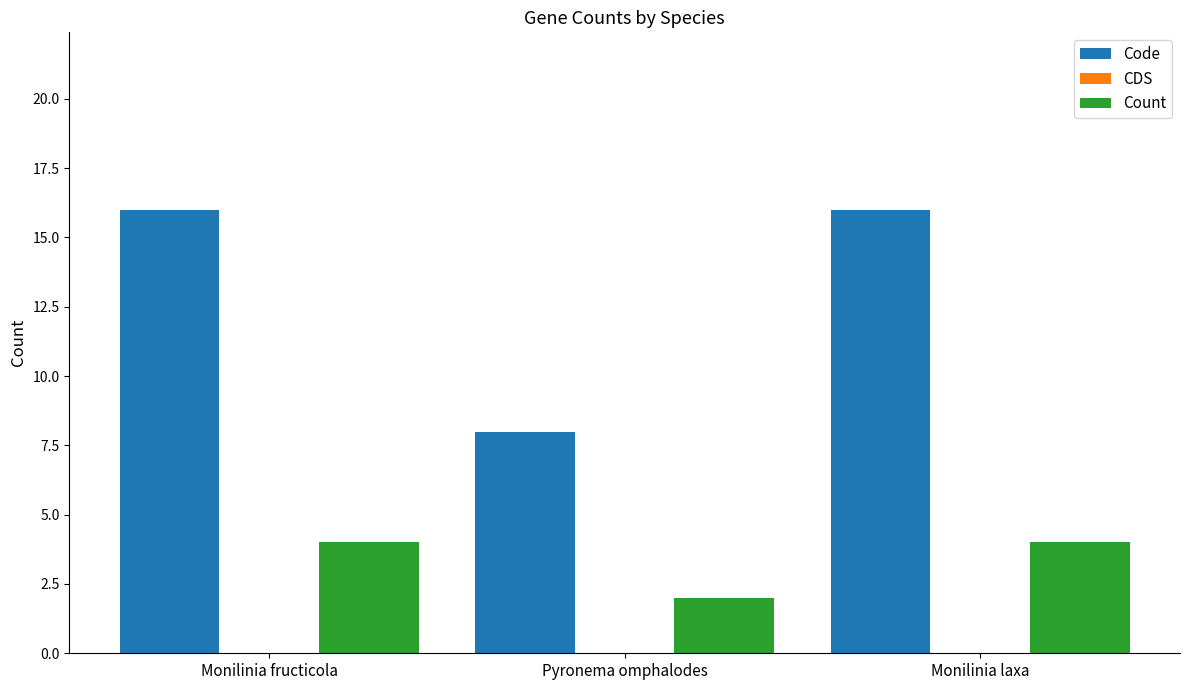

List the series in order of their peak value, highest first.

Code, Count